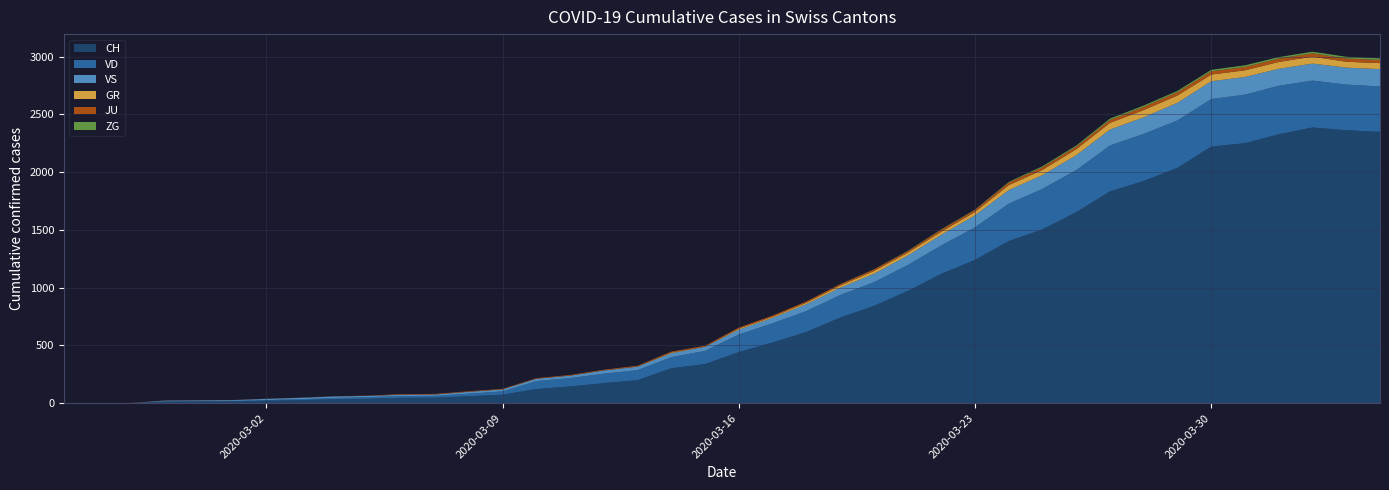

Reading right to left, what are all the values shown in this chart?

CH: 2020-04-04=2349	2020-04-03=2363	2020-04-02=2387	2020-04-01=2328	2020-03-31=2251	2020-03-30=2222	2020-03-29=2038	2020-03-28=1924	2020-03-27=1834	2020-03-26=1654	2020-03-25=1505	2020-03-24=1404	2020-03-23=1241	2020-03-22=1120	2020-03-21=971	2020-03-20=842	2020-03-19=741	2020-03-18=617	2020-03-17=526	2020-03-16=443	2020-03-15=339	2020-03-14=303	2020-03-13=200	2020-03-12=174	2020-03-11=145	2020-03-10=123	2020-03-09=74	2020-03-08=61	2020-03-07=48	2020-03-06=47	2020-03-05=39	2020-03-04=35	2020-03-03=27	2020-03-02=22	2020-03-01=16	2020-02-29=15	2020-02-28=13	2020-02-27=2	2020-02-26=1	2020-02-25=0
VD: 2020-04-04=393	2020-04-03=395	2020-04-02=406	2020-04-01=420	2020-03-31=420	2020-03-30=411	2020-03-29=410	2020-03-28=408	2020-03-27=397	2020-03-26=364	2020-03-25=351	2020-03-24=323	2020-03-23=282	2020-03-22=246	2020-03-21=224	2020-03-20=205	2020-03-19=195	2020-03-18=181	2020-03-17=166	2020-03-16=152	2020-03-15=114	2020-03-14=96	2020-03-13=87	2020-03-12=82	2020-03-11=73	2020-03-10=69	2020-03-09=29	2020-03-08=22	2020-03-07=16	2020-03-06=15	2020-03-05=14	2020-03-04=11	2020-03-03=8	2020-03-02=6	2020-03-01=4	2020-02-29=4	2020-02-28=4	2020-02-27=0	2020-02-26=0	2020-02-25=0
VS: 2020-04-04=150	2020-04-03=147	2020-04-02=147	2020-04-01=147	2020-03-31=153	2020-03-30=154	2020-03-29=153	2020-03-28=143	2020-03-27=138	2020-03-26=129	2020-03-25=119	2020-03-24=118	2020-03-23=104	2020-03-22=92	2020-03-21=83	2020-03-20=73	2020-03-19=64	2020-03-18=59	2020-03-17=47	2020-03-16=42	2020-03-15=36	2020-03-14=34	2020-03-13=30	2020-03-12=28	2020-03-11=21	2020-03-10=20	2020-03-09=17	2020-03-08=16	2020-03-07=12	2020-03-06=12	2020-03-05=11	2020-03-04=13	2020-03-03=12	2020-03-02=10	2020-03-01=7	2020-02-29=6	2020-02-28=6	2020-02-27=0	2020-02-26=0	2020-02-25=0
GR: 2020-04-04=52	2020-04-03=51	2020-04-02=60	2020-04-01=59	2020-03-31=58	2020-03-30=58	2020-03-29=63	2020-03-28=63	2020-03-27=58	2020-03-26=52	2020-03-25=45	2020-03-24=43	2020-03-23=29	2020-03-22=27	2020-03-21=24	2020-03-20=24	2020-03-19=18	2020-03-18=13	2020-03-17=9	2020-03-16=9	2020-03-15=0	2020-03-14=6	2020-03-13=0	2020-03-12=0	2020-03-11=0	2020-03-10=0	2020-03-09=0	2020-03-08=0	2020-03-07=0	2020-03-06=0	2020-03-05=0	2020-03-04=0	2020-03-03=0	2020-03-02=0	2020-03-01=0	2020-02-29=0	2020-02-28=0	2020-02-27=0	2020-02-26=0	2020-02-25=0
JU: 2020-04-04=27	2020-04-03=28	2020-04-02=29	2020-04-01=29	2020-03-31=29	2020-03-30=28	2020-03-29=28	2020-03-28=27	2020-03-27=25	2020-03-26=22	2020-03-25=23	2020-03-24=22	2020-03-23=18	2020-03-22=18	2020-03-21=13	2020-03-20=14	2020-03-19=12	2020-03-18=11	2020-03-17=11	2020-03-16=9	2020-03-15=9	2020-03-14=8	2020-03-13=8	2020-03-12=6	2020-03-11=6	2020-03-10=5	2020-03-09=5	2020-03-08=5	2020-03-07=5	2020-03-06=5	2020-03-05=2	2020-03-04=1	2020-03-03=1	2020-03-02=1	2020-03-01=1	2020-02-29=1	2020-02-28=1	2020-02-27=1	2020-02-26=0	2020-02-25=0
ZG: 2020-04-04=14	2020-04-03=15	2020-04-02=14	2020-04-01=13	2020-03-31=14	2020-03-30=13	2020-03-29=12	2020-03-28=12	2020-03-27=12	2020-03-26=10	2020-03-25=9	2020-03-24=6	2020-03-23=3	2020-03-22=3	2020-03-21=3	2020-03-20=1	2020-03-19=1	2020-03-18=0	2020-03-17=0	2020-03-16=0	2020-03-15=0	2020-03-14=0	2020-03-13=0	2020-03-12=0	2020-03-11=0	2020-03-10=0	2020-03-09=0	2020-03-08=0	2020-03-07=0	2020-03-06=0	2020-03-05=0	2020-03-04=0	2020-03-03=0	2020-03-02=0	2020-03-01=0	2020-02-29=0	2020-02-28=0	2020-02-27=0	2020-02-26=0	2020-02-25=0